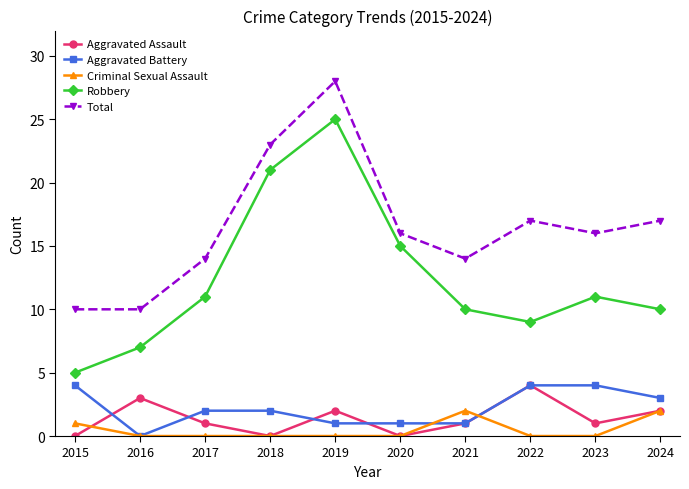

What is the total value across all series at 2022?

34